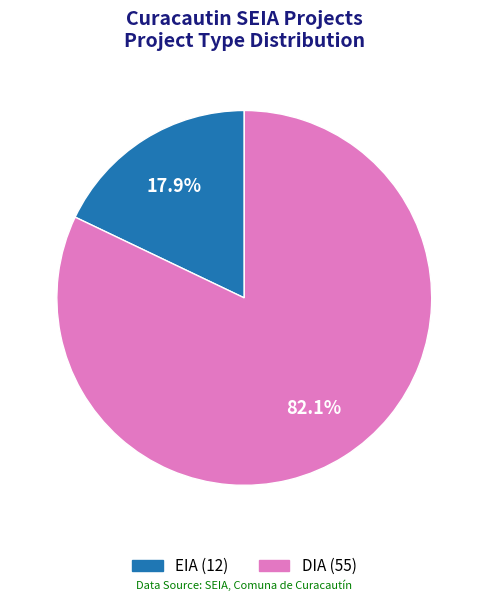

What percentage is the DIA slice, to the nearest percent?

82%